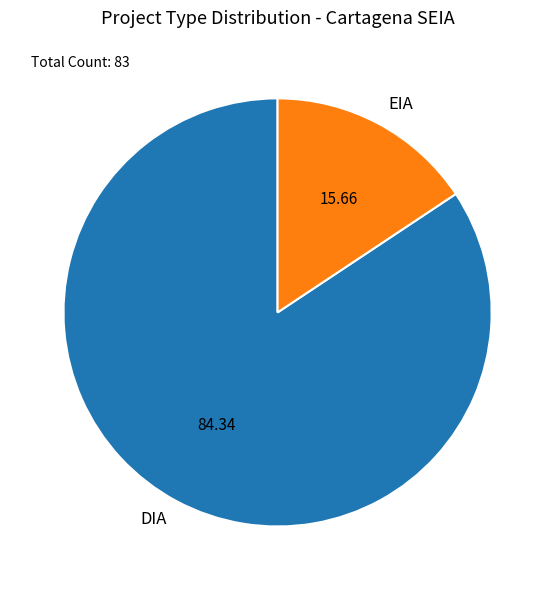

Which category has the smallest portion of the pie?

EIA